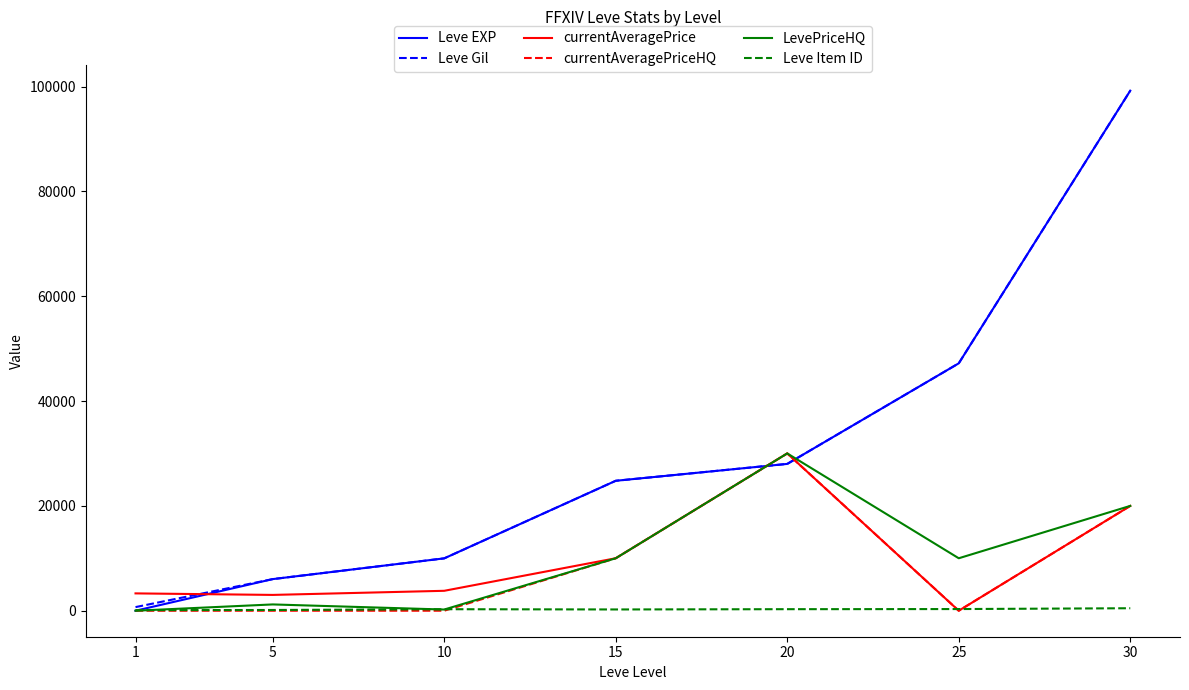

Is the value of LevePriceHQ at 20 greater than the value of Leve EXP at 10?

Yes